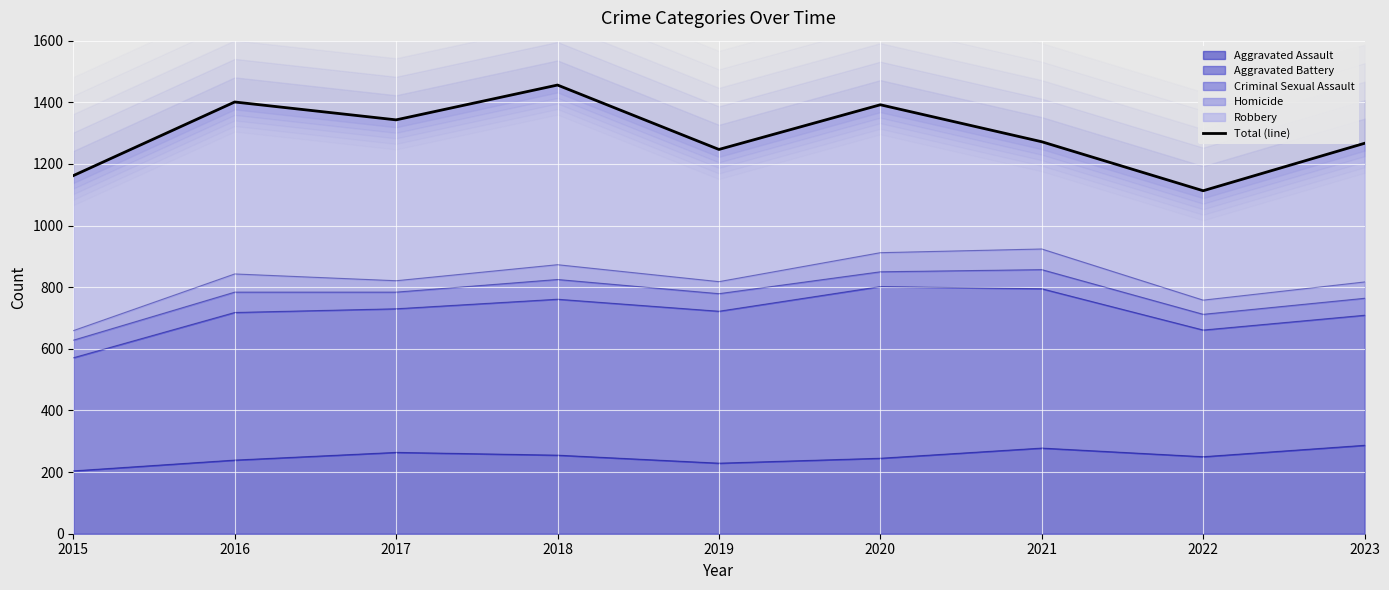

What is the maximum value shown in the chart?

1456